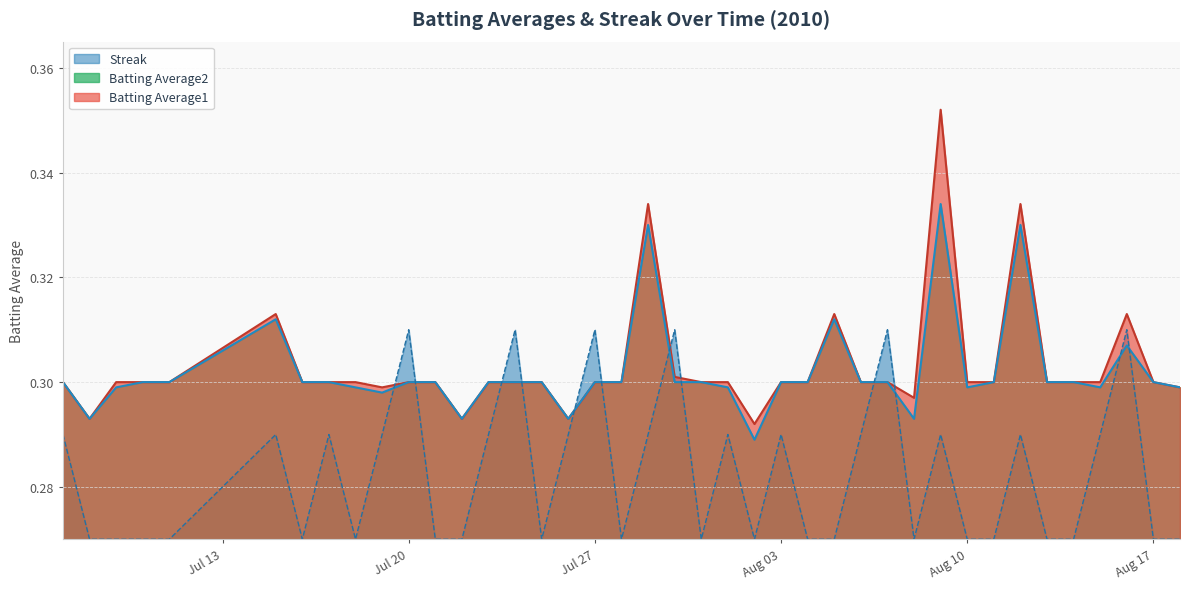

Which series has the widest spread of values?

Batting Average1